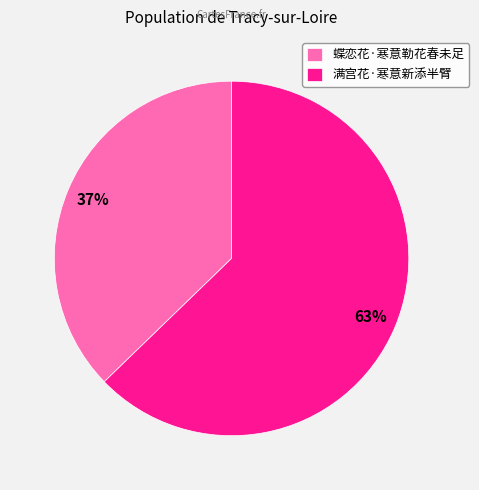

Which category has the smallest portion of the pie?

蝶恋花·寒意勒花春未足